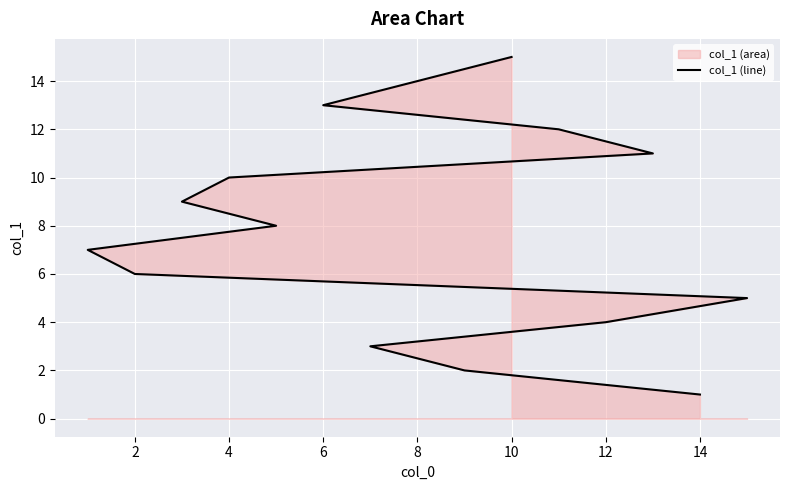

The chart shows a value of 18 at 4. True or false?

False